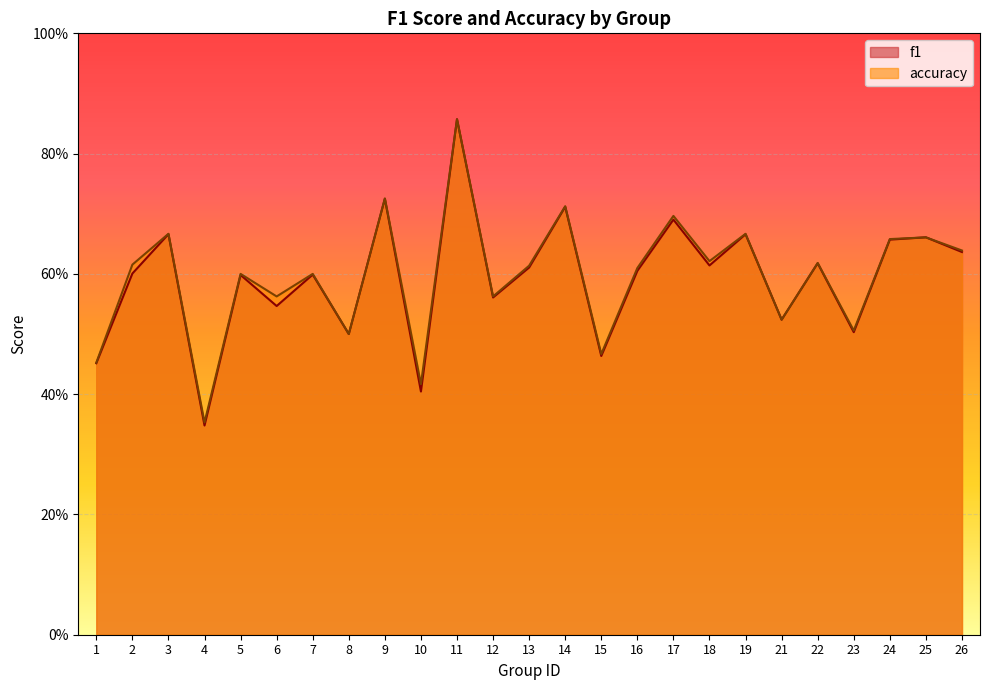

What is the value of the f1 point at the 9th from the left?

0.7